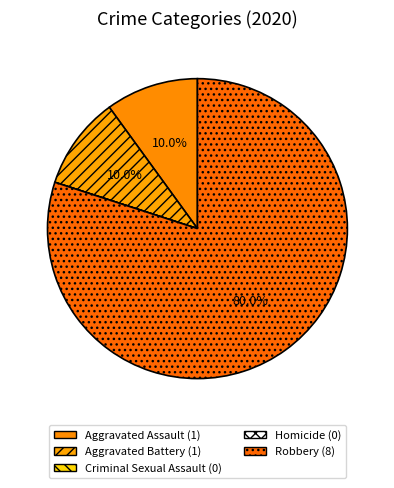

What is the change in value from Aggravated Battery to Homicide?

-1